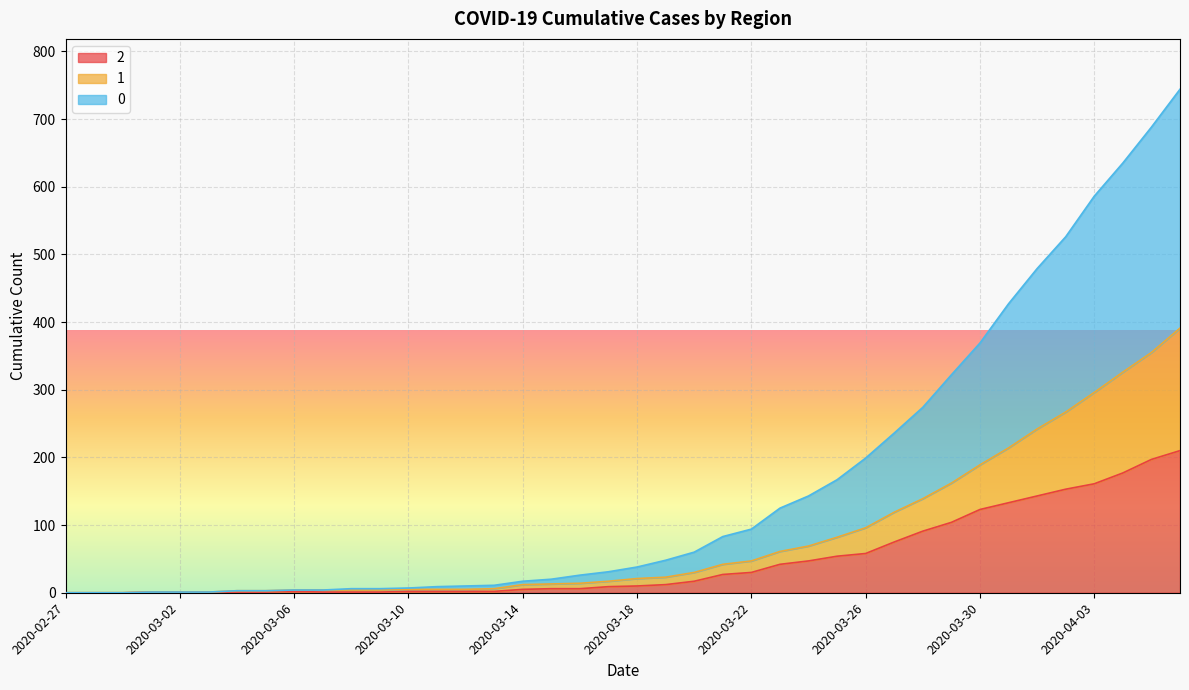

Reading right to left, extract all data points from this chart.

2: 2020-04-06=210	2020-04-05=197	2020-04-04=177	2020-04-03=161	2020-04-02=153	2020-04-01=143	2020-03-31=133	2020-03-30=123	2020-03-29=104	2020-03-28=91	2020-03-27=75	2020-03-26=58	2020-03-25=54	2020-03-24=47	2020-03-23=42	2020-03-22=30	2020-03-21=27	2020-03-20=17	2020-03-19=12	2020-03-18=10	2020-03-17=9	2020-03-16=6	2020-03-15=6	2020-03-14=5	2020-03-13=2	2020-03-12=2	2020-03-11=2	2020-03-10=2	2020-03-09=1	2020-03-08=1	2020-03-07=1	2020-03-06=2	2020-03-05=1	2020-03-04=1	2020-03-03=1	2020-03-02=1	2020-03-01=1	2020-02-29=0	2020-02-28=0	2020-02-27=0
1: 2020-04-06=391	2020-04-05=355	2020-04-04=326	2020-04-03=296	2020-04-02=267	2020-04-01=242	2020-03-31=214	2020-03-30=189	2020-03-29=162	2020-03-28=139	2020-03-27=119	2020-03-26=96	2020-03-25=82	2020-03-24=69	2020-03-23=61	2020-03-22=47	2020-03-21=42	2020-03-20=30	2020-03-19=23	2020-03-18=21	2020-03-17=17	2020-03-16=14	2020-03-15=13	2020-03-14=12	2020-03-13=6	2020-03-12=5	2020-03-11=5	2020-03-10=5	2020-03-09=4	2020-03-08=4	2020-03-07=4	2020-03-06=4	2020-03-05=3	2020-03-04=3	2020-03-03=1	2020-03-02=1	2020-03-01=1	2020-02-29=0	2020-02-28=0	2020-02-27=0
0: 2020-04-06=744	2020-04-05=688	2020-04-04=635	2020-04-03=586	2020-04-02=526	2020-04-01=479	2020-03-31=427	2020-03-30=369	2020-03-29=322	2020-03-28=274	2020-03-27=236	2020-03-26=199	2020-03-25=167	2020-03-24=143	2020-03-23=125	2020-03-22=94	2020-03-21=83	2020-03-20=60	2020-03-19=48	2020-03-18=38	2020-03-17=31	2020-03-16=26	2020-03-15=20	2020-03-14=17	2020-03-13=11	2020-03-12=10	2020-03-11=9	2020-03-10=7	2020-03-09=6	2020-03-08=6	2020-03-07=4	2020-03-06=4	2020-03-05=3	2020-03-04=3	2020-03-03=1	2020-03-02=1	2020-03-01=1	2020-02-29=0	2020-02-28=0	2020-02-27=0